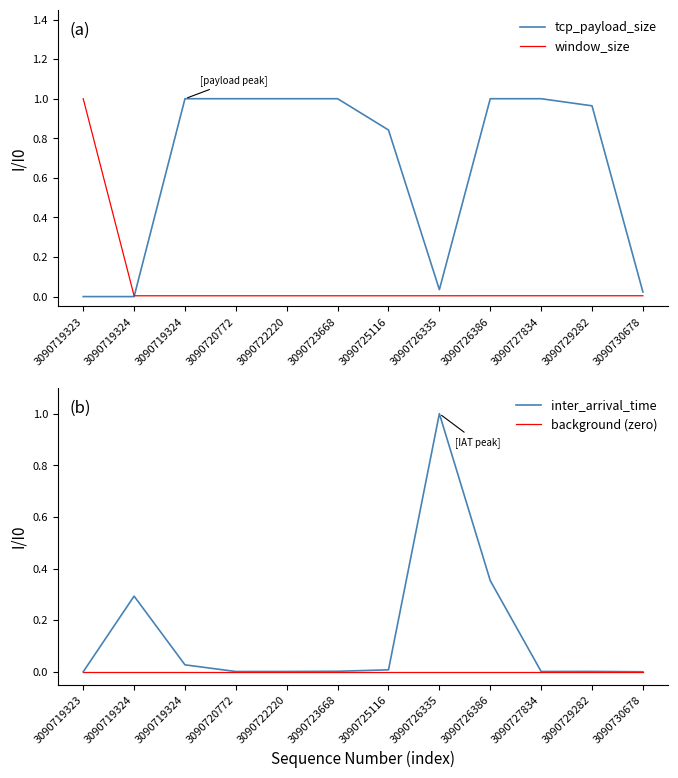

What is the total value across all series at 3090723668?

1.0